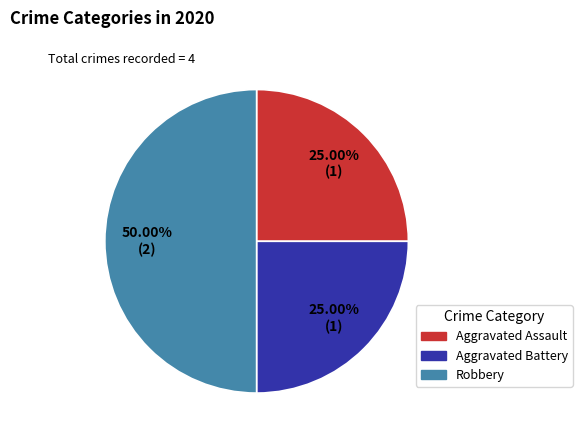

Approximately how many times larger is the value at Robbery compared to Aggravated Battery?

2.0